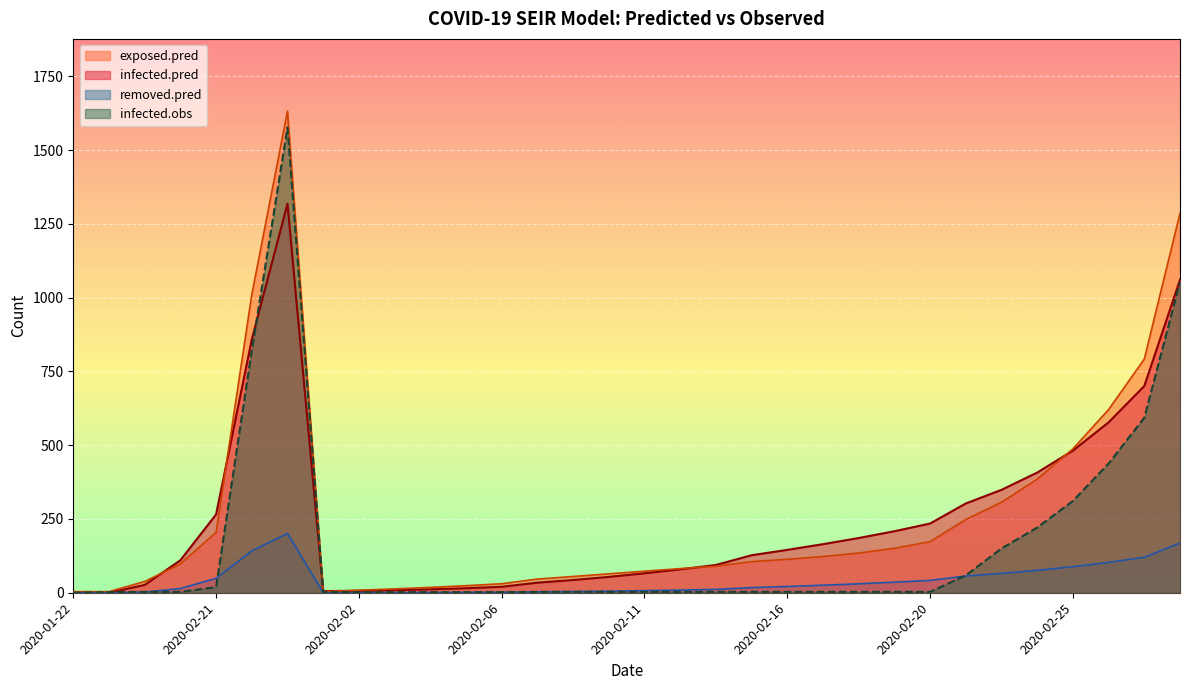

What are all the series names shown in the legend?

exposed.pred, infected.pred, removed.pred, infected.obs